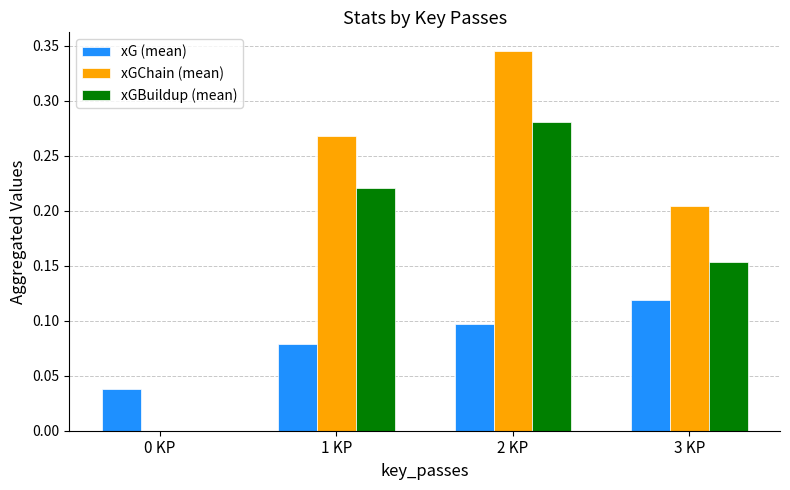

At which category is the sum across all series the highest?

2 KP